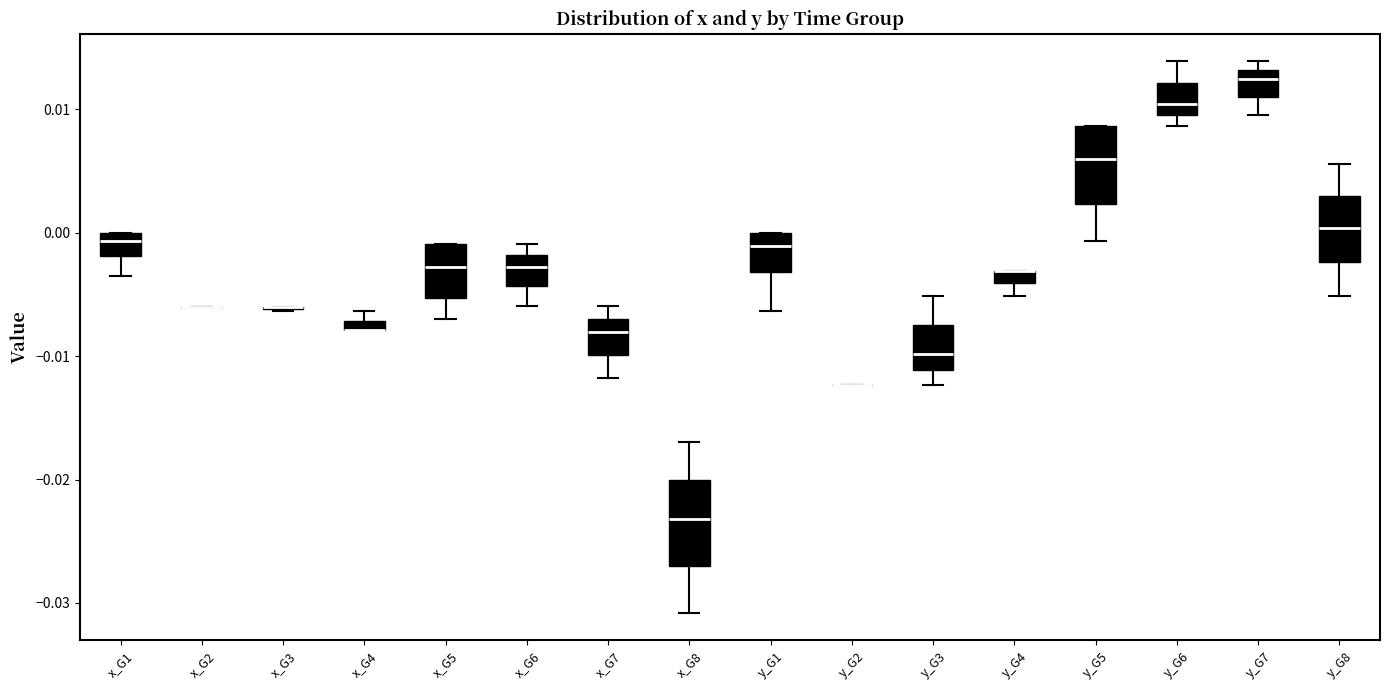

Where is the lower edge of the box for y_G6 on the y-axis? The values are not printed on the chart, so give them approximately, as read against the axis.

0.010